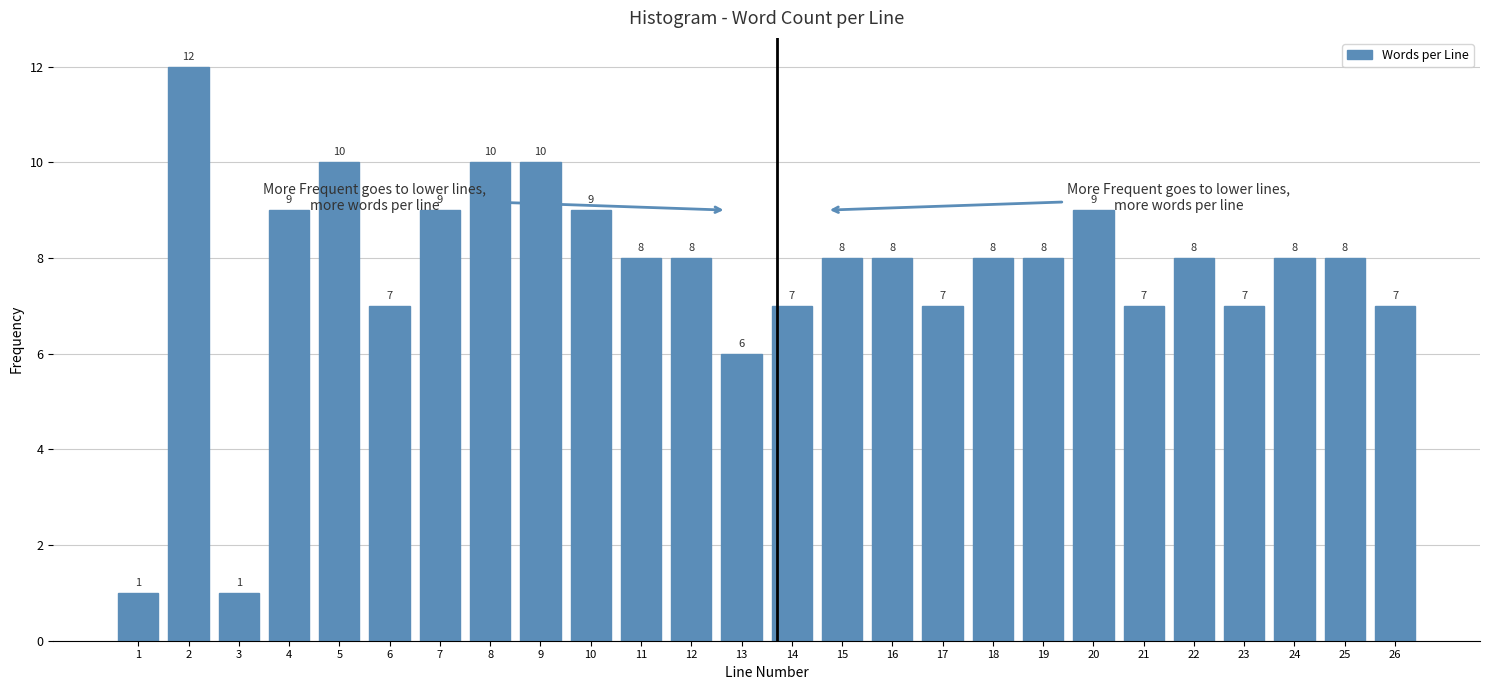

Reading left to right, extract all data points from this chart.

1	12	1	9	10	7	9	10	10	9	8	8	6	7	8	8	7	8	8	9	7	8	7	8	8	7